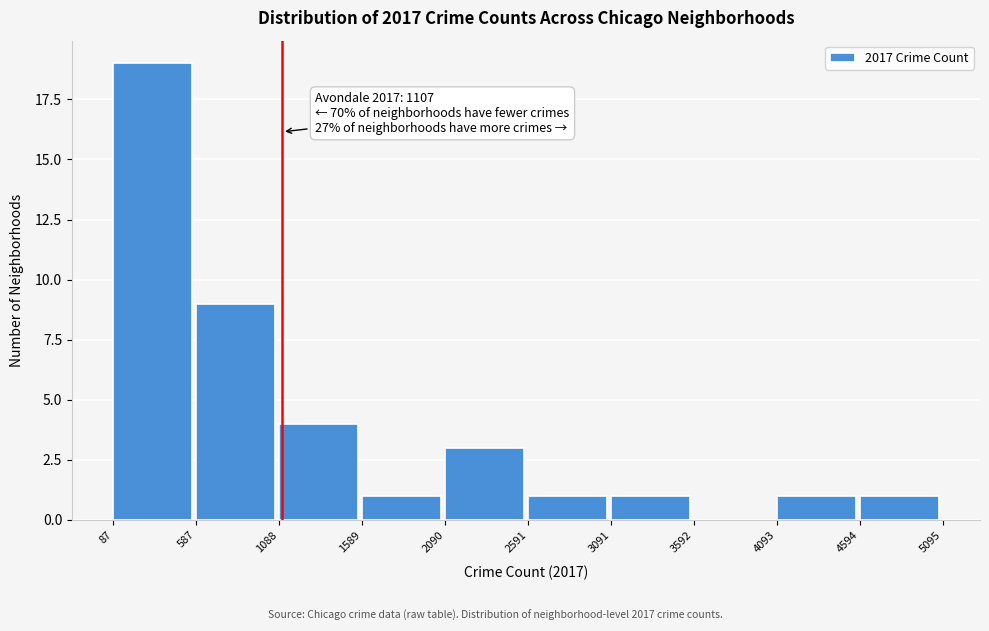

Which range on the x-axis has the tallest bar?

87 to 587